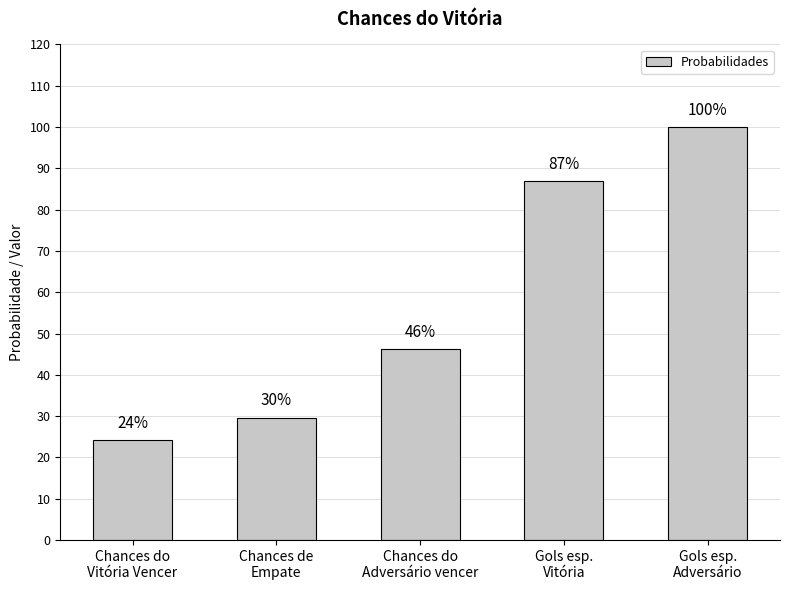

How many values are between 0 and 1?

5